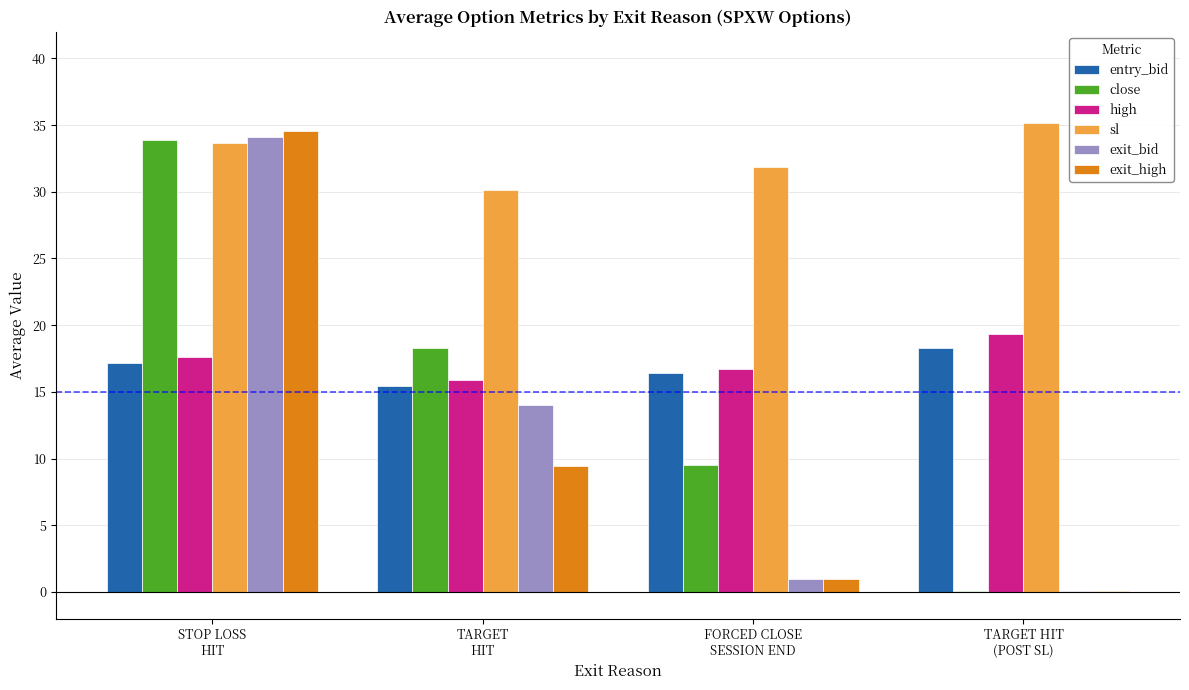

How many data points does each series have?

4